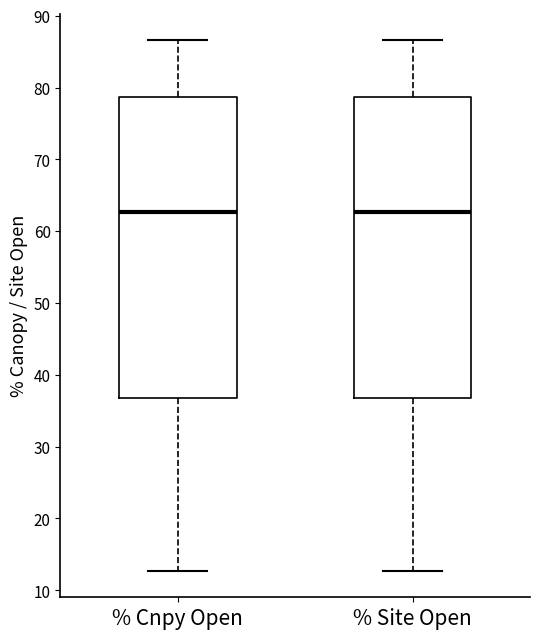

Reading left to right, read every box against the y-axis: the position of its median line, the range the box covers, and the ends of its whiskers. The values are not printed on the chart, so give them approximately, as read against the axis.

% Cnpy Open: median 63, box 37 to 79, whiskers 13 to 87
% Site Open: median 63, box 37 to 79, whiskers 13 to 87